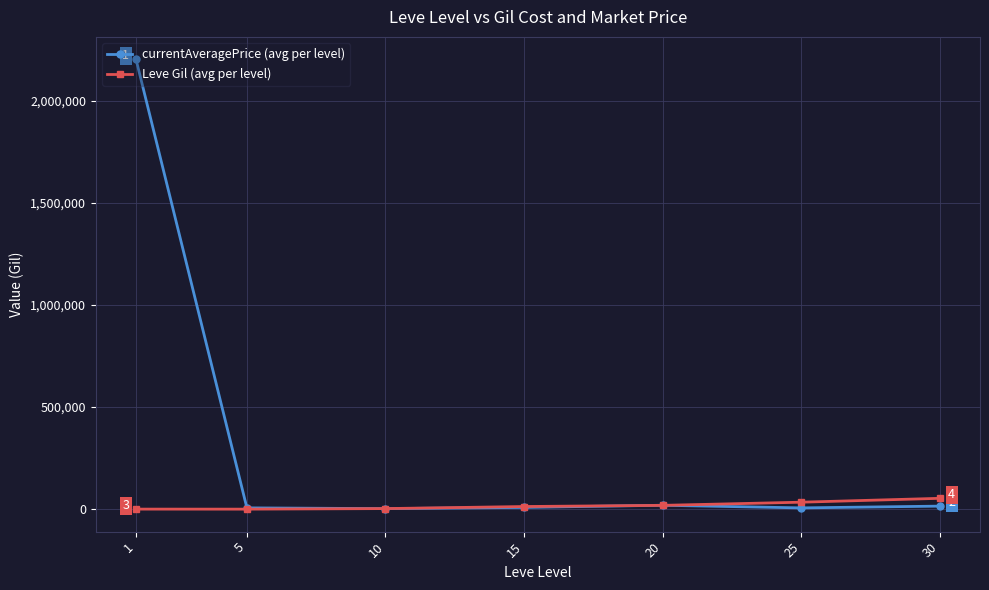

True or false: currentAveragePrice (avg per level) has more than 0 points higher than both neighbors.

True